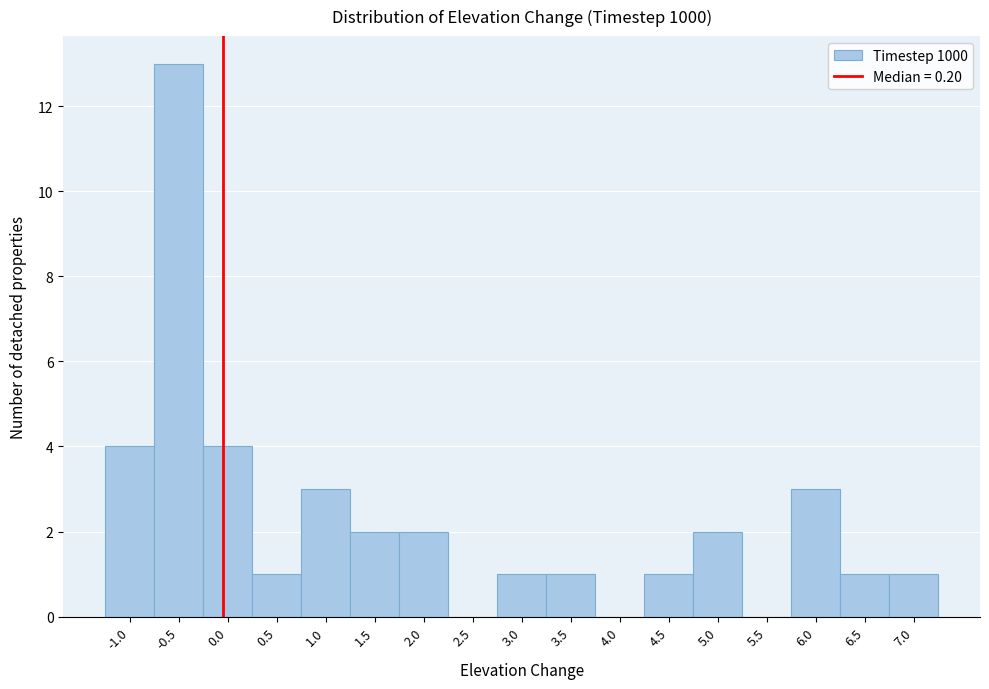

Reading right to left, list all the values displayed in this chart.

7.0=1	6.5=1	6.0=3	5.5=0	5.0=2	4.5=1	4.0=0	3.5=1	3.0=1	2.5=0	2.0=2	1.5=2	1.0=3	0.5=1	0.0=4	-0.5=13	-1.0=4